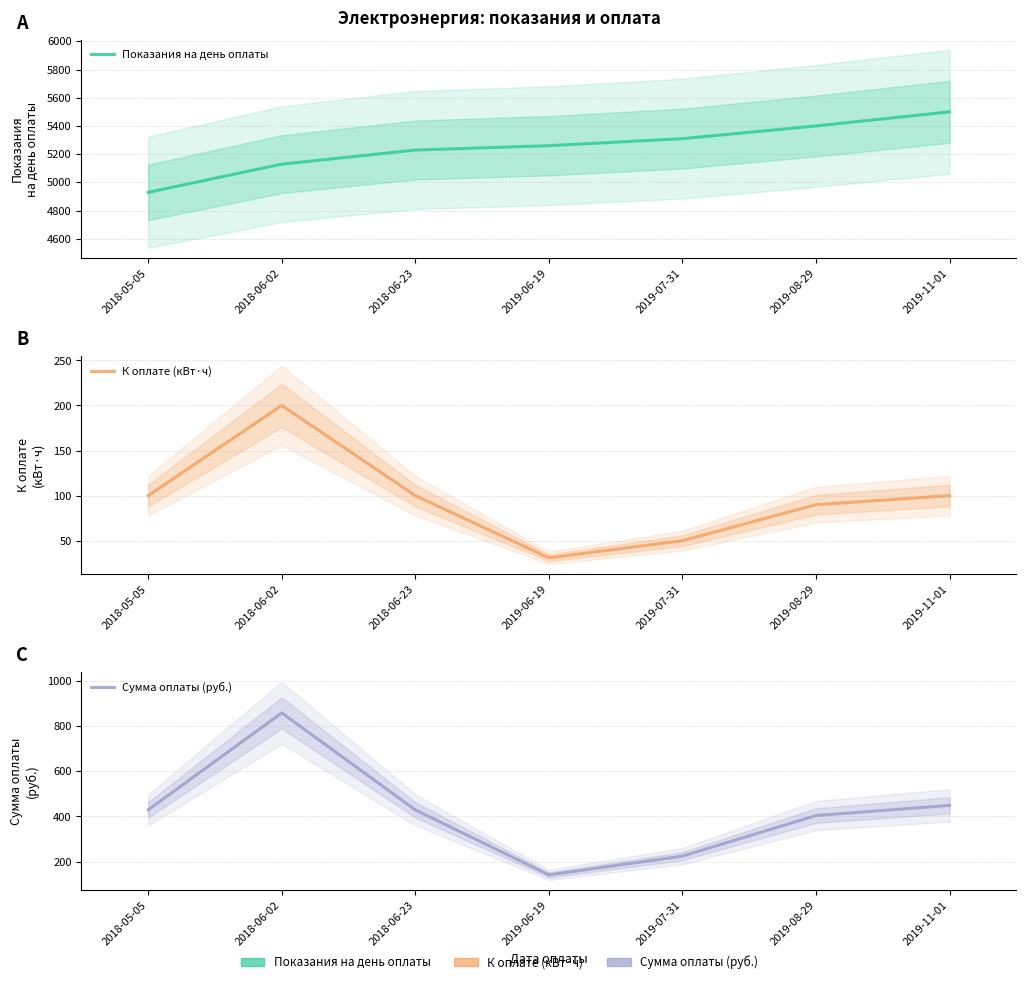

True or false: Сумма оплаты (руб.) has more than 0 interior local peaks.

True